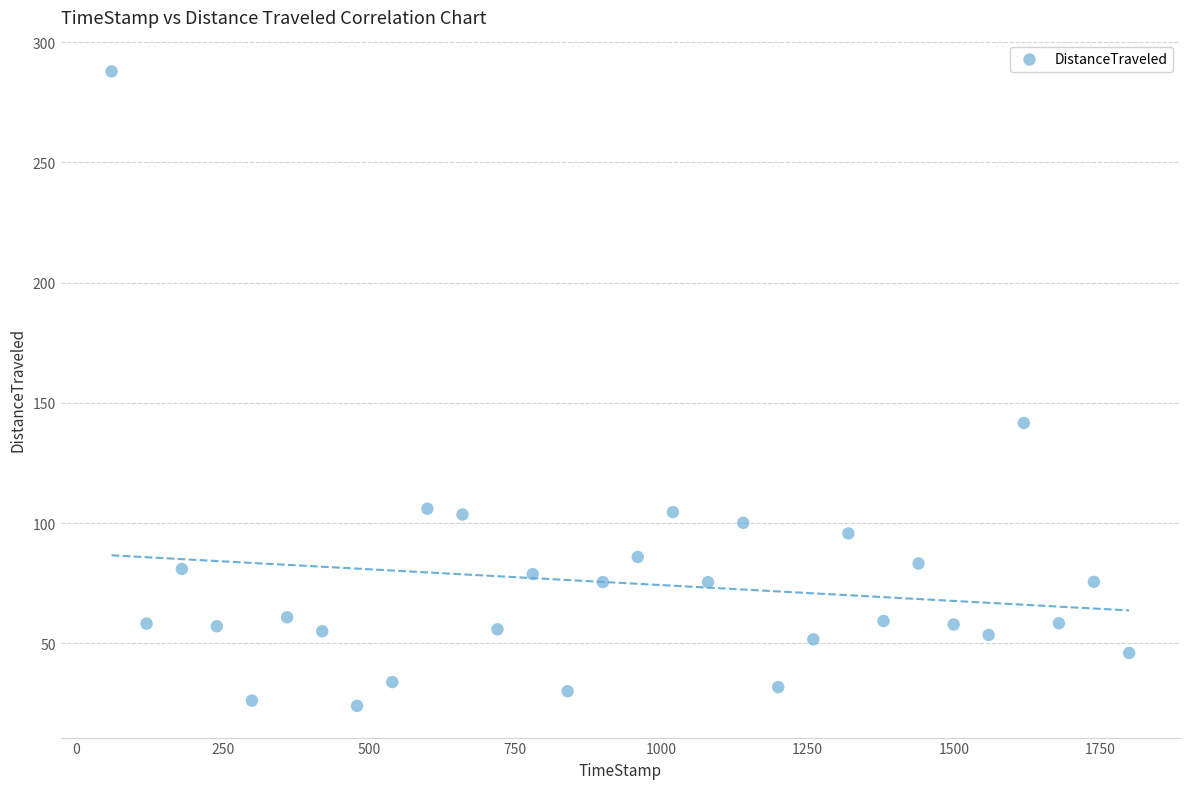

What is the range of Y values (max minus min)?

263.8